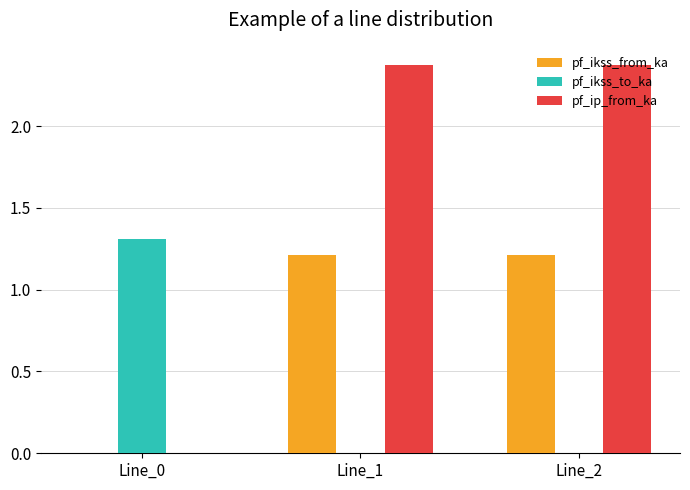

Where does the pf_ip_from_ka series first go above 2?

Line_1